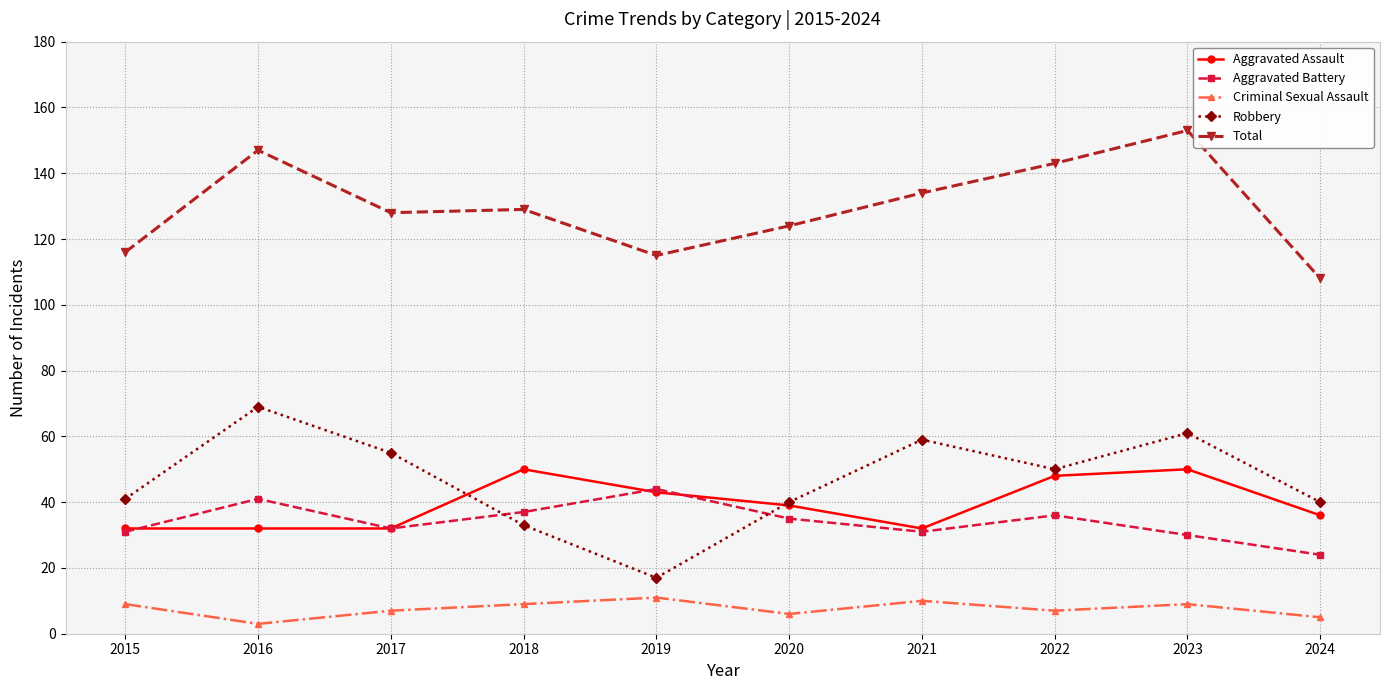

What is the value of the Robbery point at the 7th from the left?

59